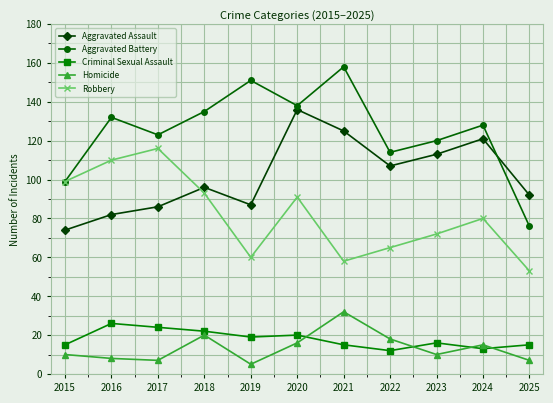

True or false: Aggravated Assault and Homicide cross at least once.

False